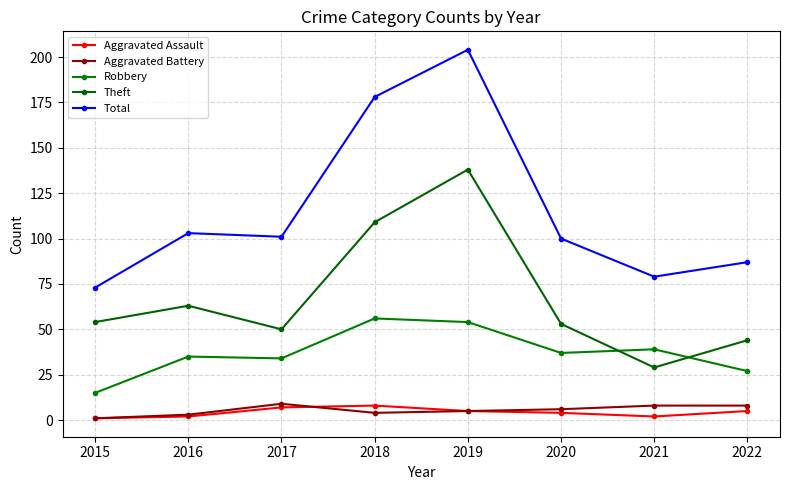

What is the average value of the Robbery series?

37